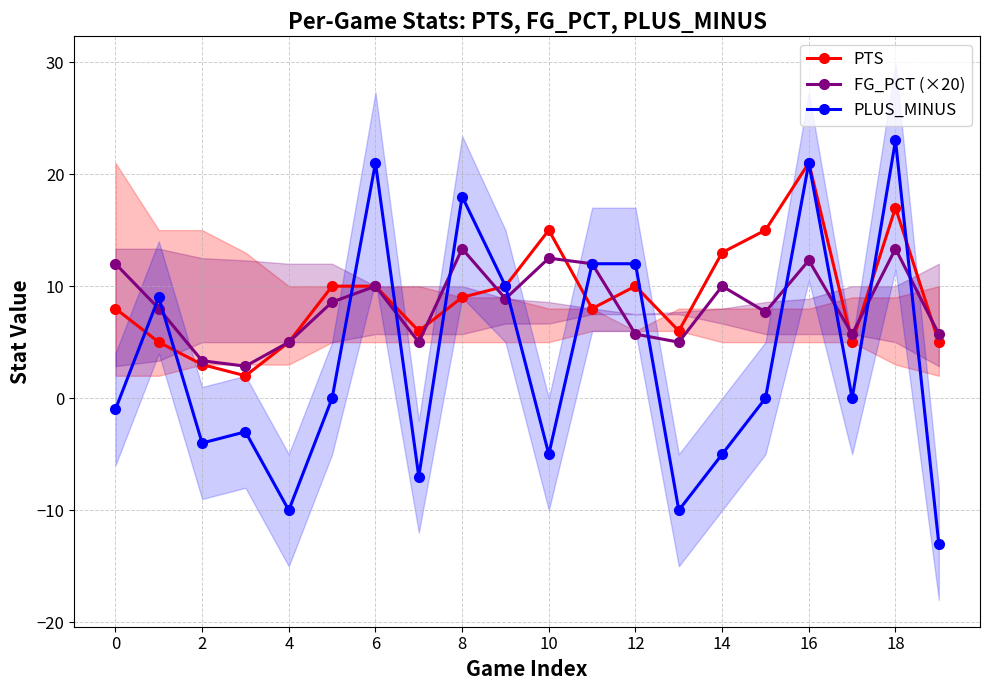

What is the difference between the maximum and minimum values in the PLUS_MINUS series?

36.0